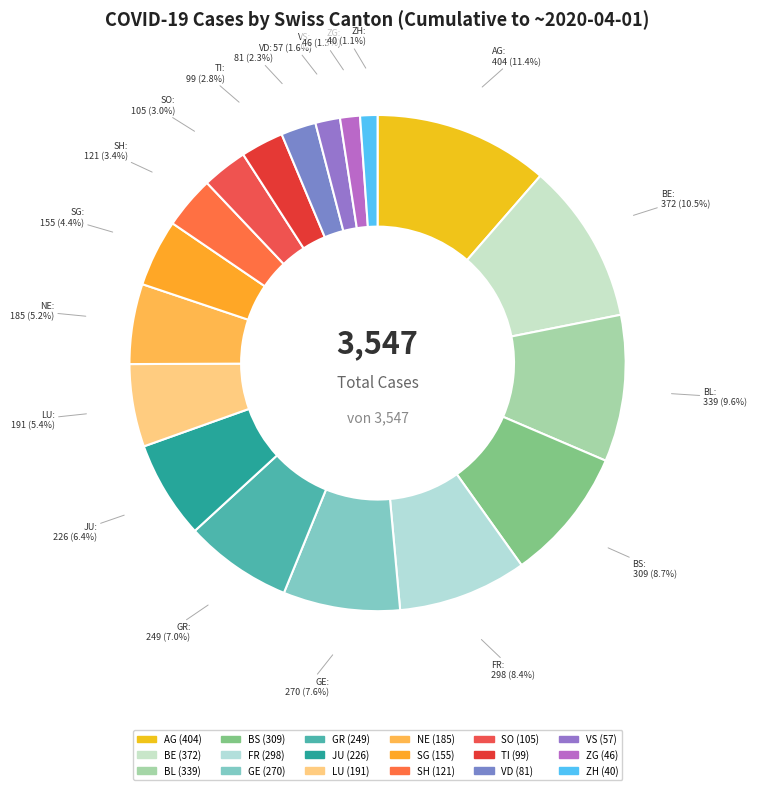

Which category has the biggest portion of the pie?

AG